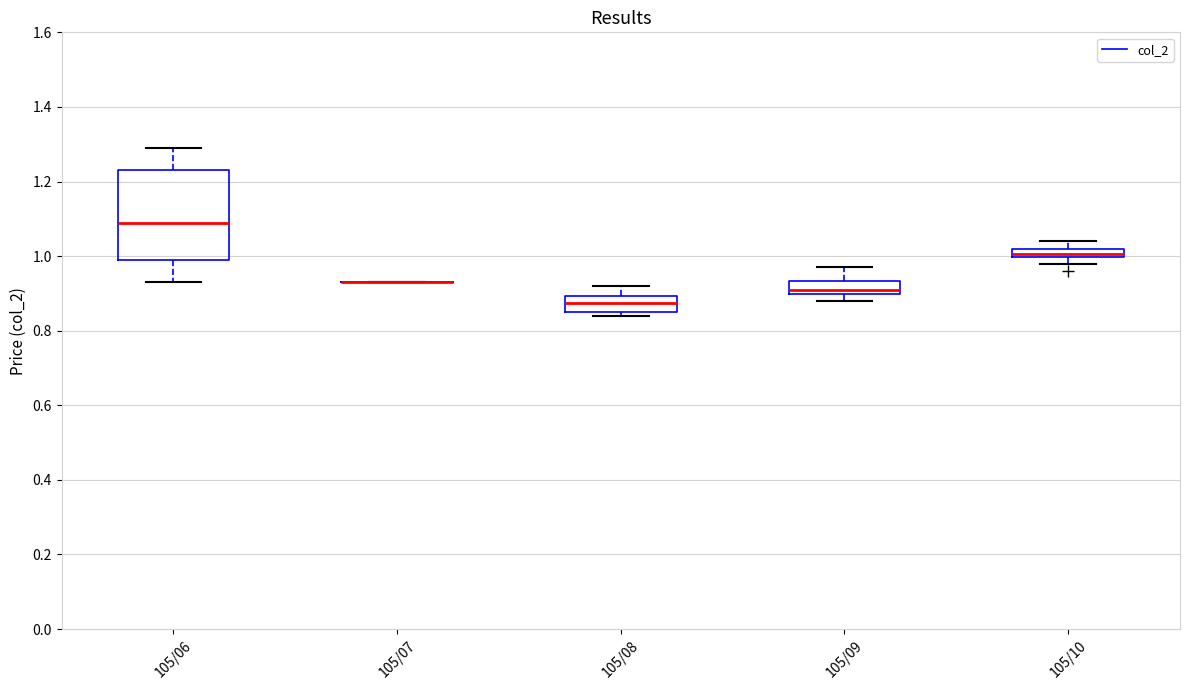

Where does the upper whisker of the box for 105/09 end on the y-axis? The values are not printed on the chart, so give them approximately, as read against the axis.

0.98